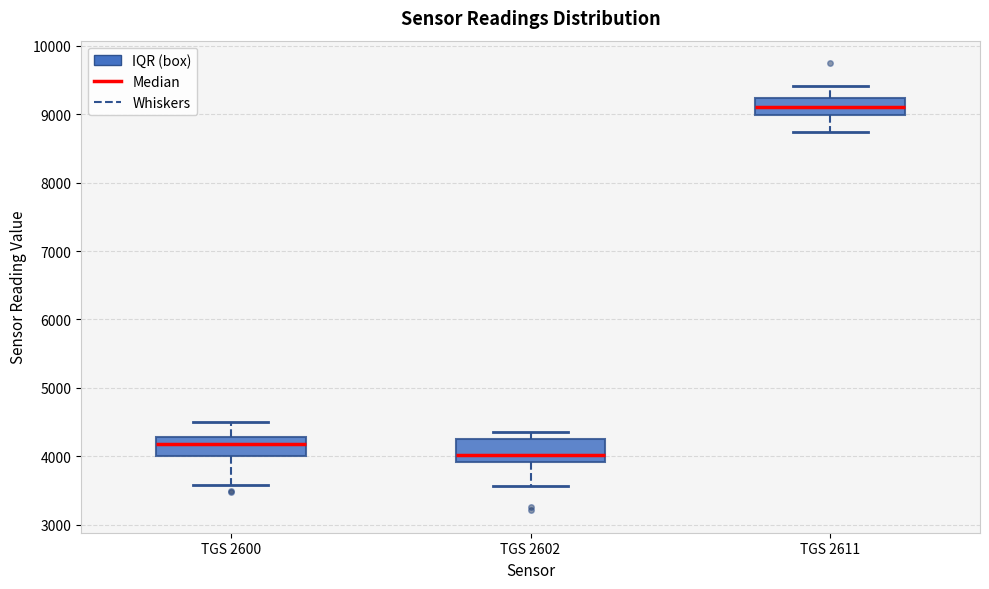

Reading left to right, transcribe this box plot: for each box, give where its median line is, the range the box spans, and where its two whiskers end, as read against the y-axis. The values are not printed on the chart, so give them approximately, as read against the axis.

TGS 2600: median 4200, box 4000 to 4300, whiskers 3600 to 4500
TGS 2602: median 4000, box 3900 to 4300, whiskers 3600 to 4400
TGS 2611: median 9100, box 9000 to 9200, whiskers 8700 to 9400